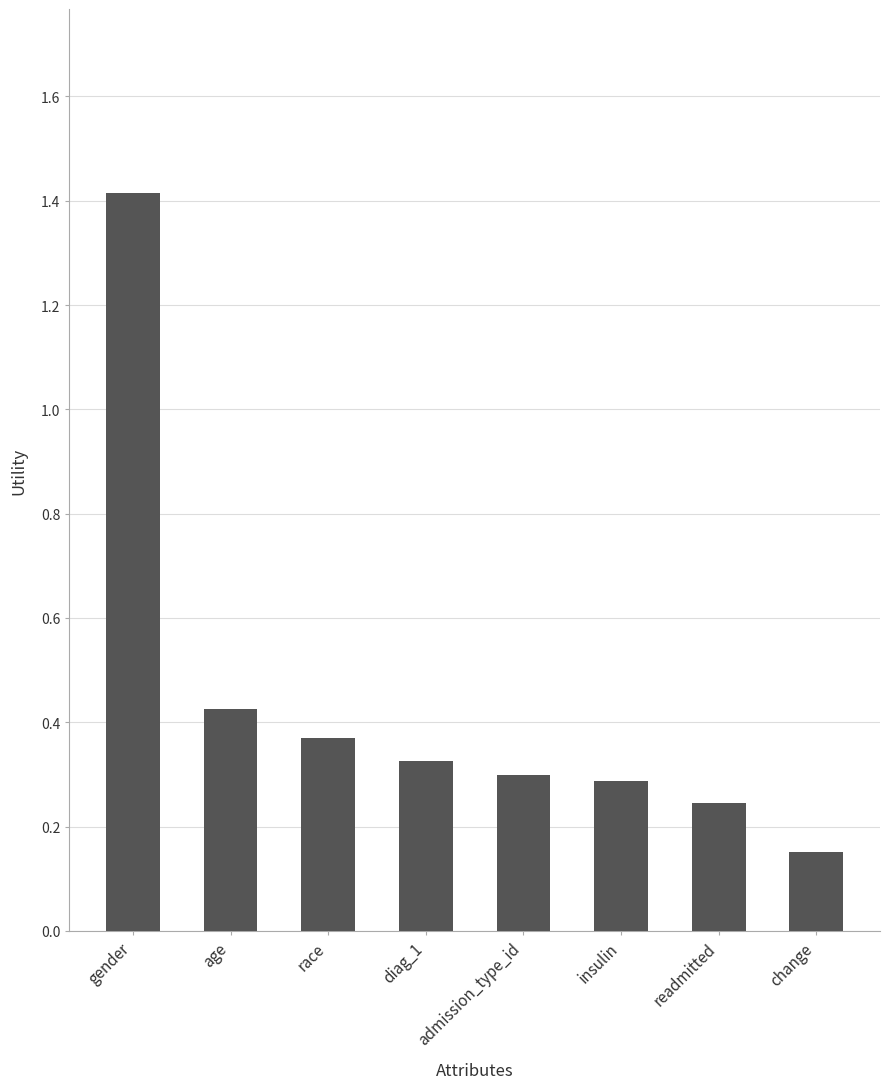

Which category has the highest value across all series?

gender